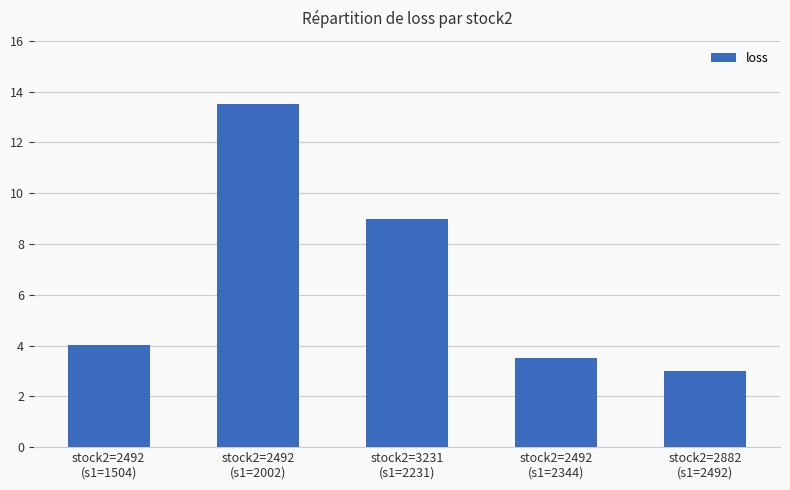

Reading left to right, transcribe all the data shown in this chart.

stock2=2492
(s1=1504)=4.0	stock2=2492
(s1=2002)=13.5	stock2=3231
(s1=2231)=9.0	stock2=2492
(s1=2344)=3.5	stock2=2882
(s1=2492)=3.0